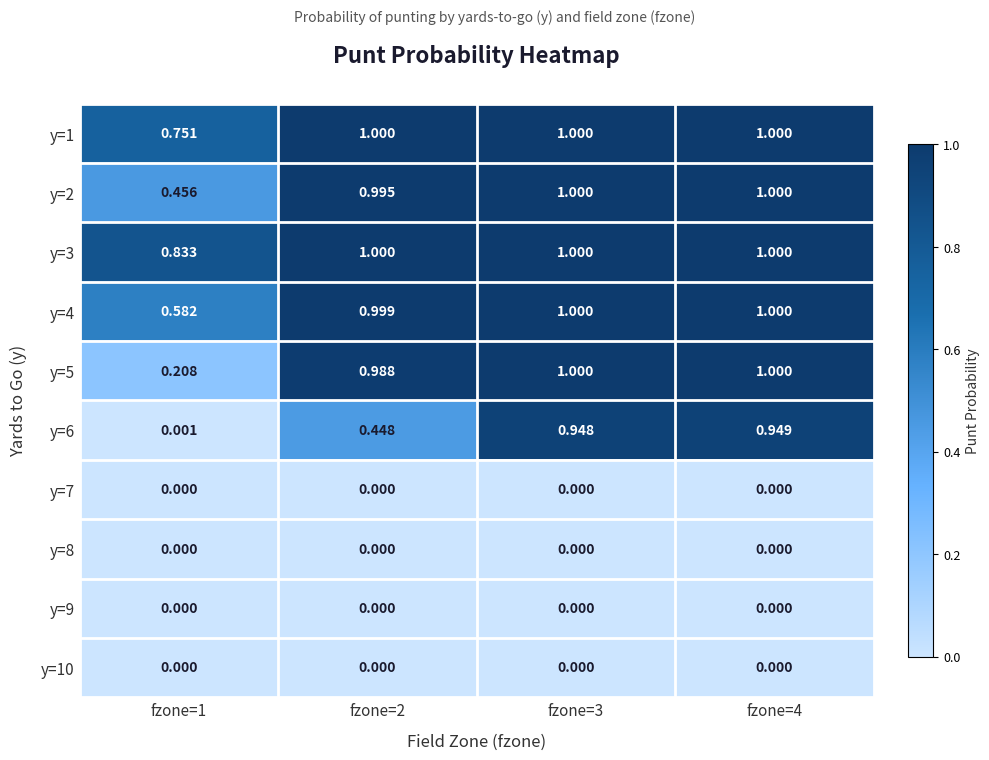

Between fzone=3 and fzone=4, which series saw the biggest shift?

y=6